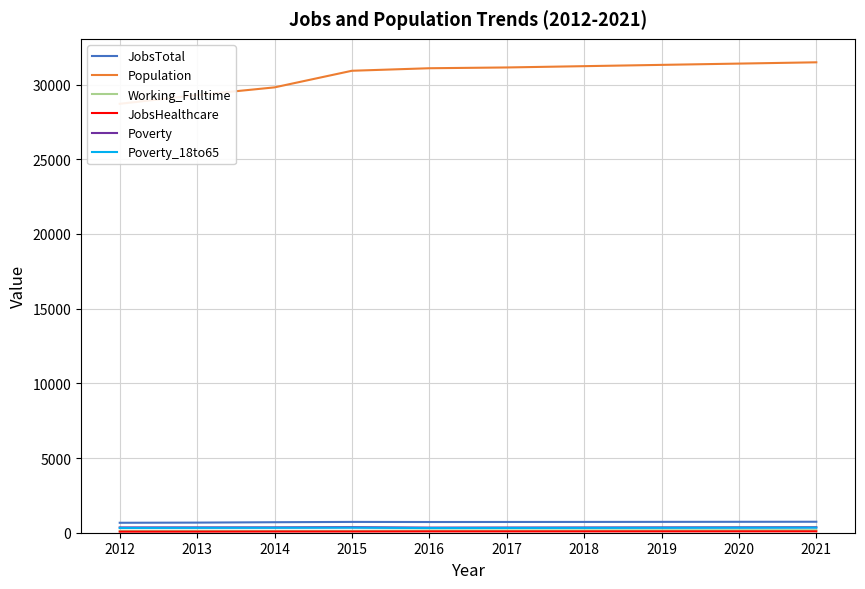

The JobsTotal series shows 717 at 2016. True or false?

True